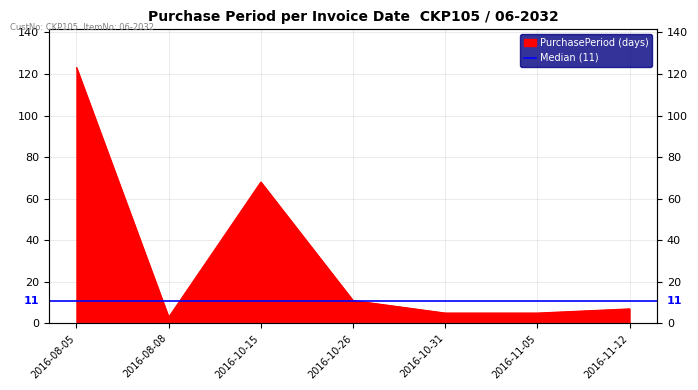

Rank the categories by value from lowest to highest.

2016-08-08, 2016-10-31, 2016-11-05, 2016-11-12, 2016-10-26, 2016-10-15, 2016-08-05